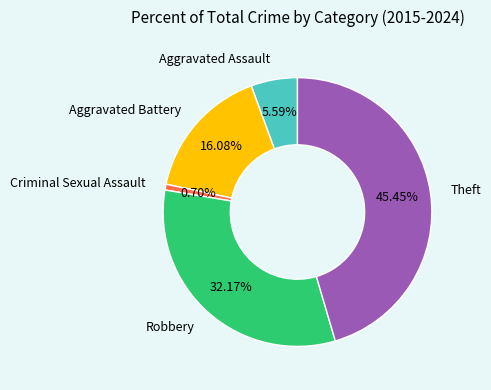

Is there any slice that represents more than half of the pie?

No